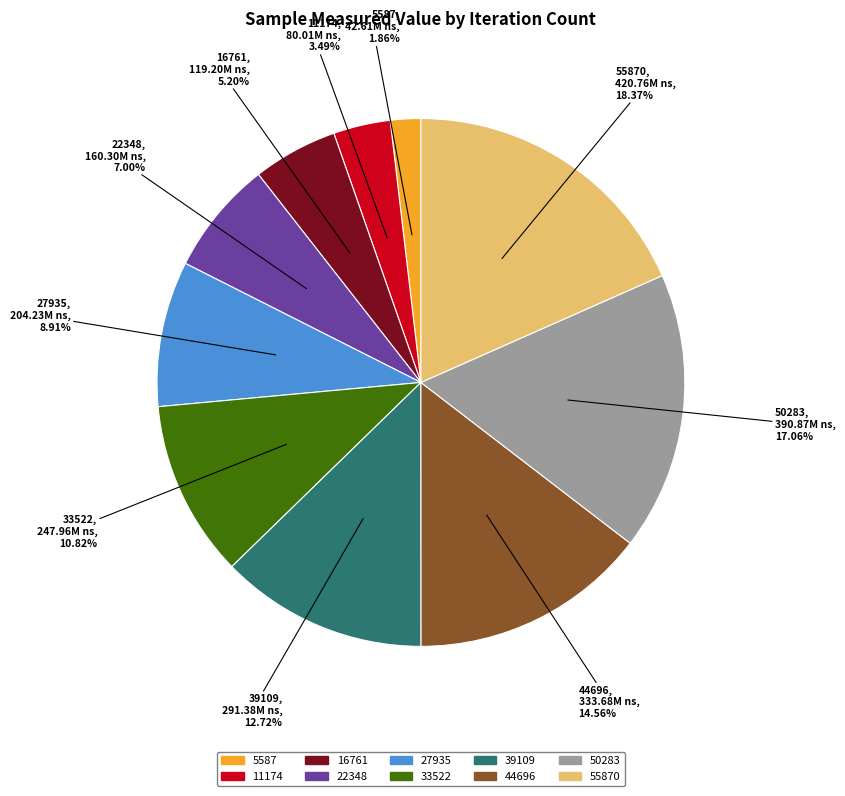

Is there any slice that represents more than half of the pie?

No